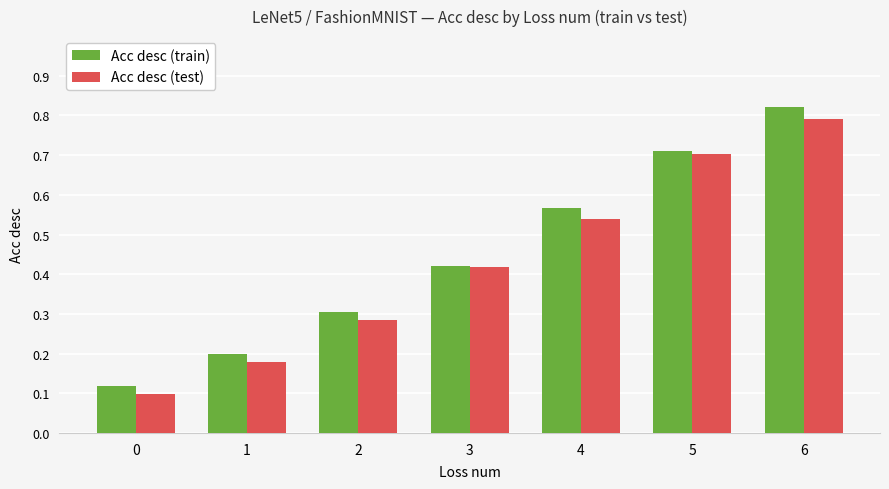

Are the bars horizontal?

No